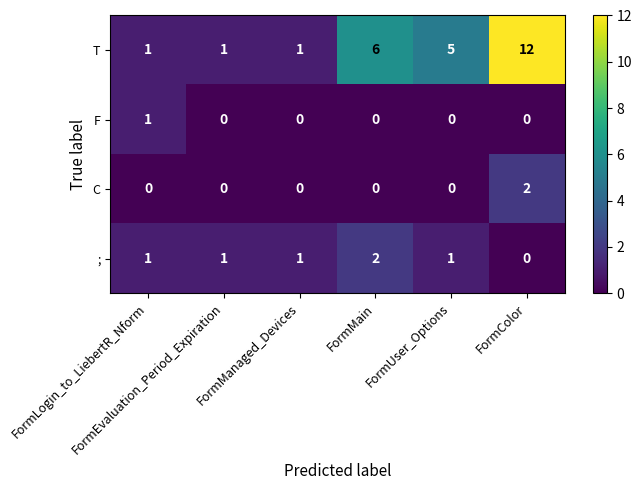

What is the total value across all series at FormUser_Options?

6